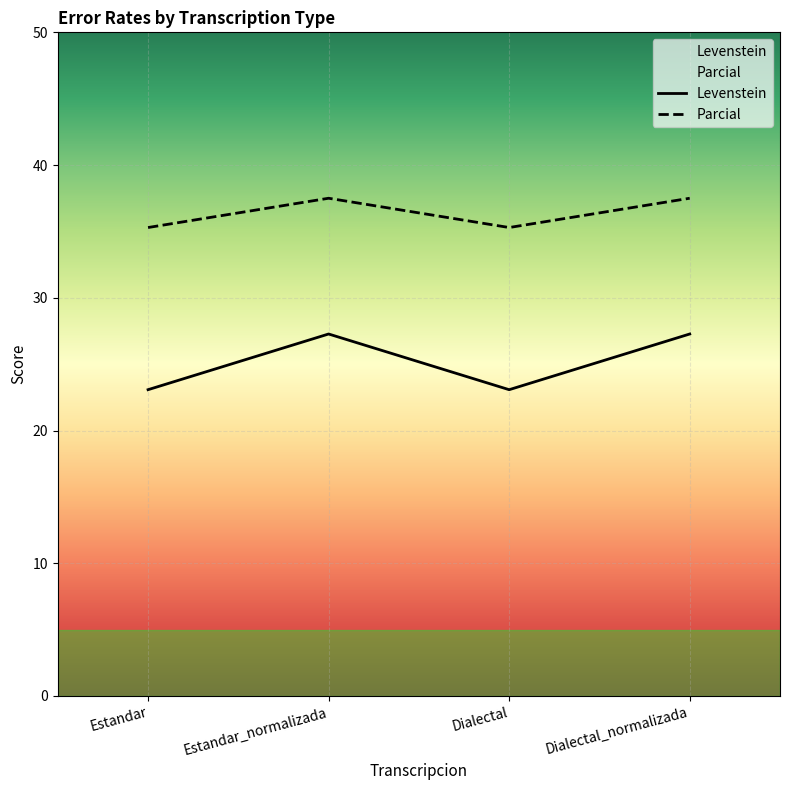

Which series has the largest range (max minus min)?

Levenstein